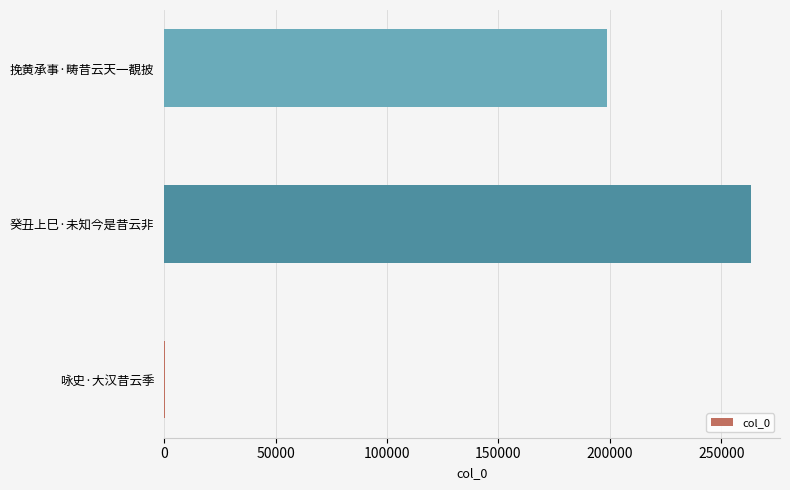

Are the bars grouped side by side (vs. stacked)?

No